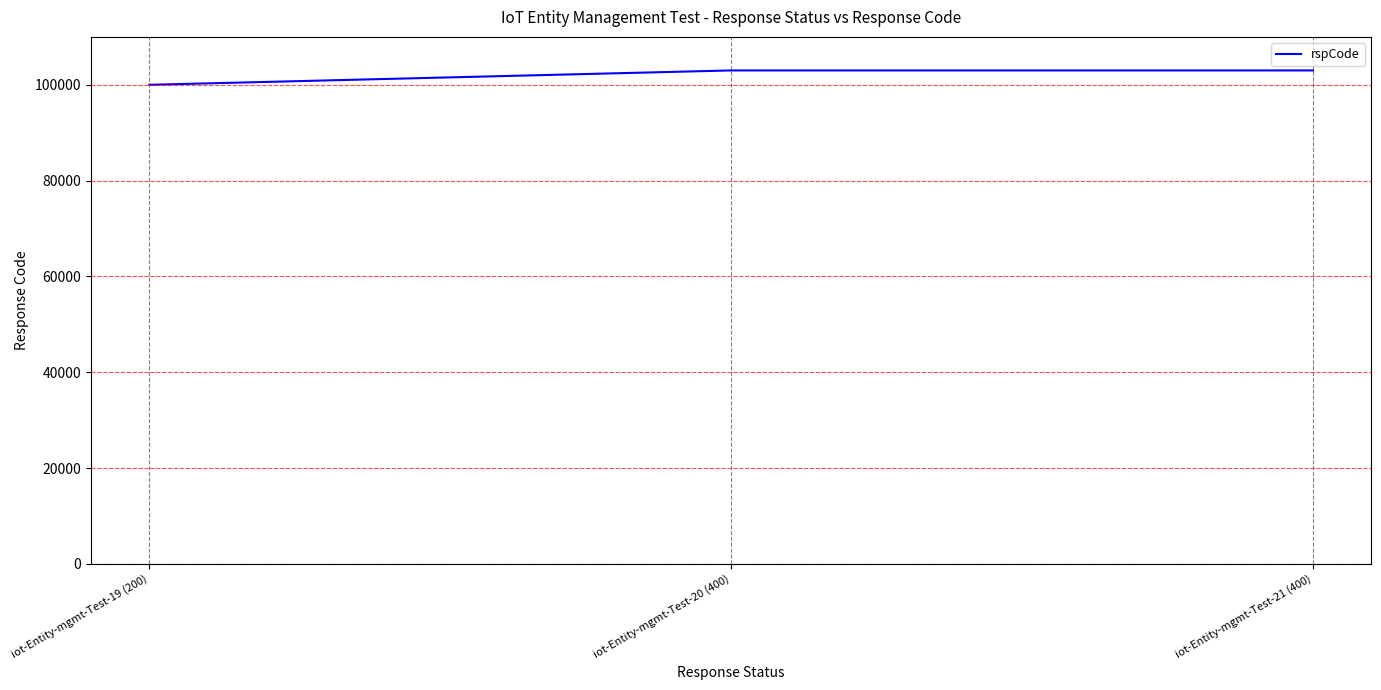

Approximately how many times larger is the value at iot-Entity-mgmt-Test-19 (200) compared to iot-Entity-mgmt-Test-20 (400)?

1.0